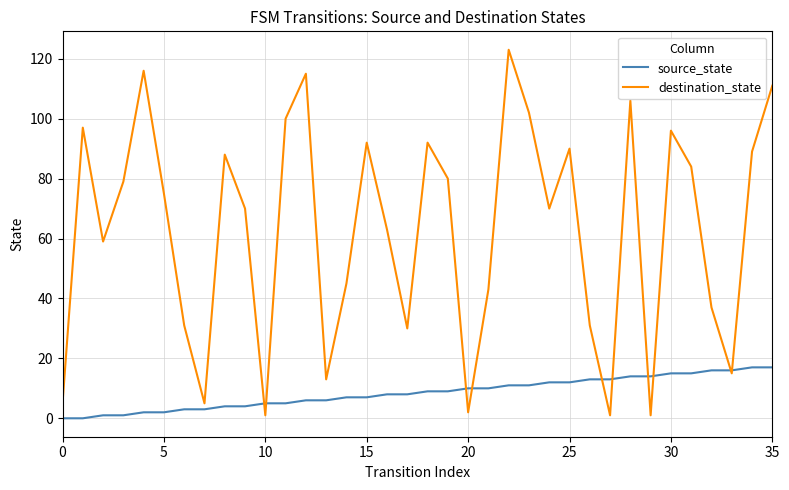

Which series has the largest total across all categories?

destination_state